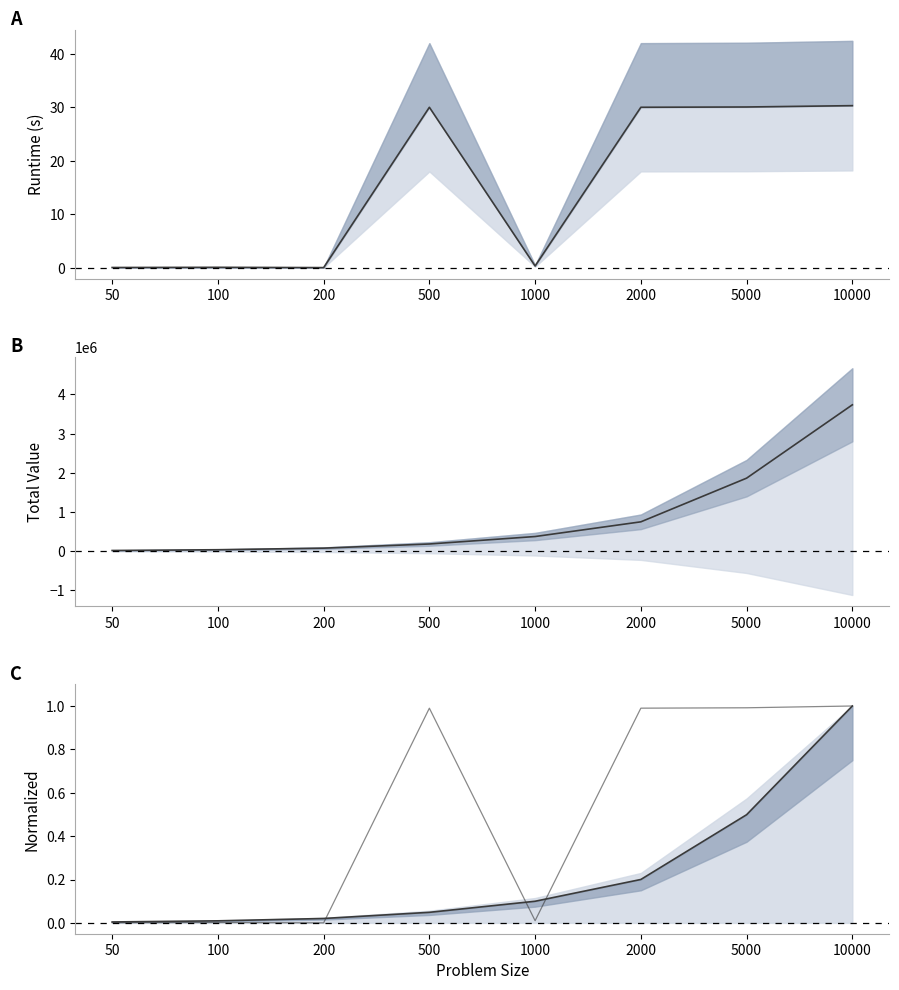

What is the total value across all series at 50?

15837.0